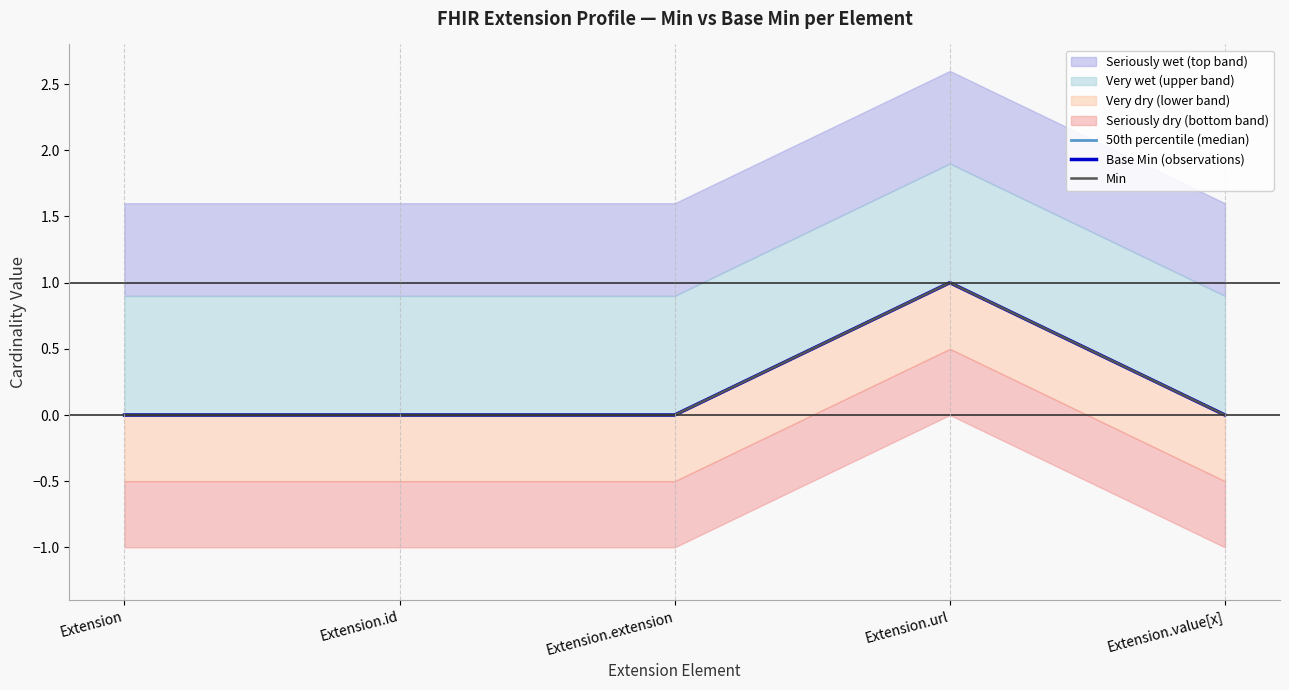

What is the label of the 2nd point from the right?

Extension.url